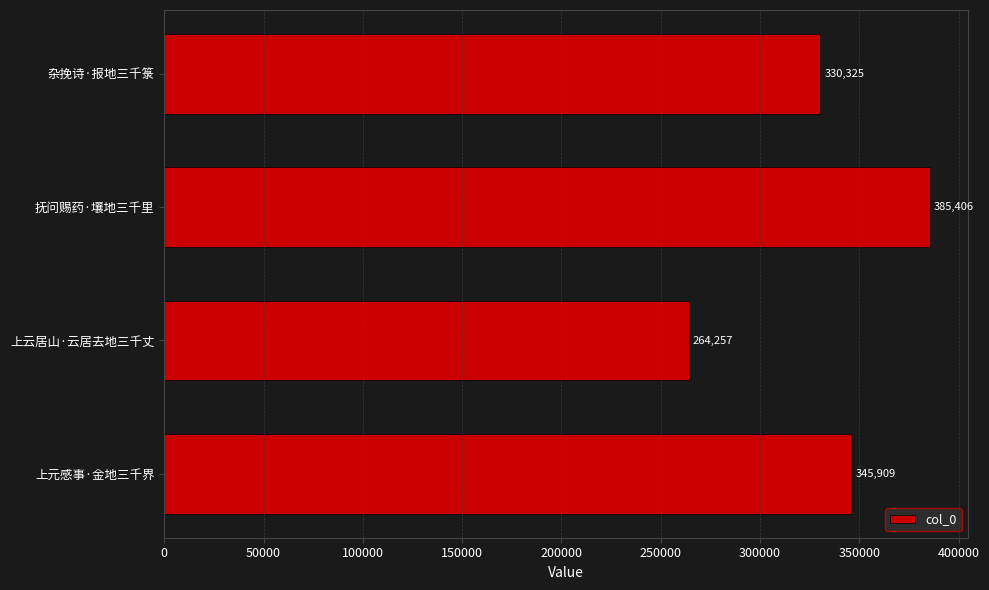

What is the sum of all values?

1325897